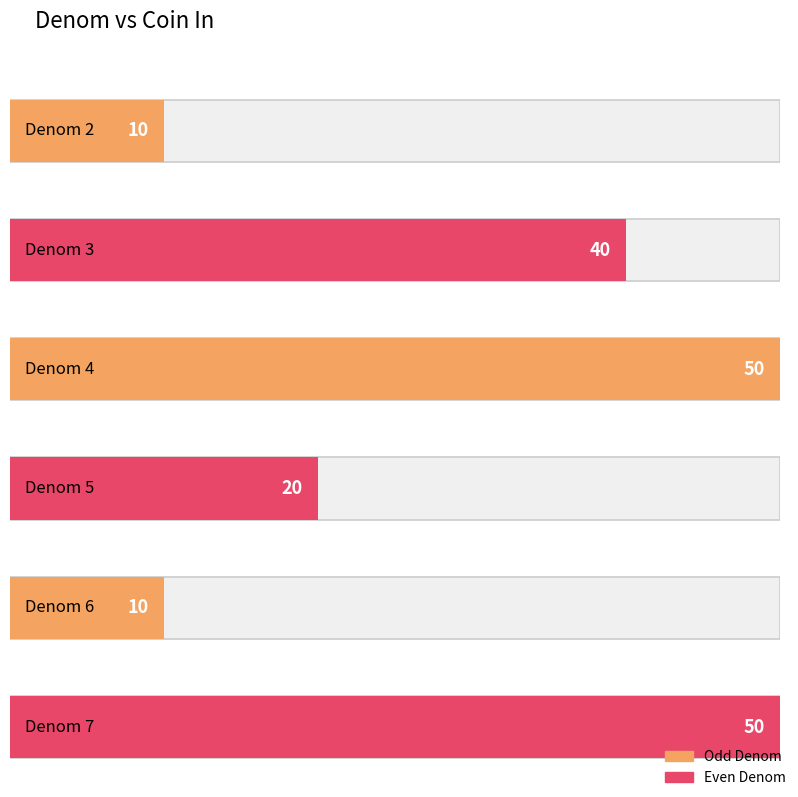

Reading right to left, what are all the values shown in this chart?

50	10	20	50	40	10